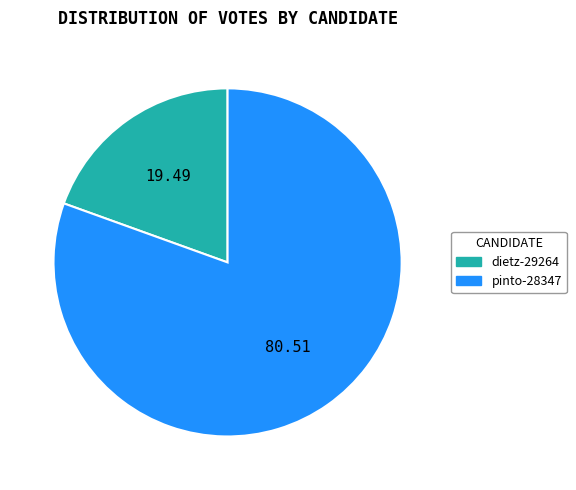

Do pinto-28347 and dietz-29264 together represent more than half of the pie?

Yes